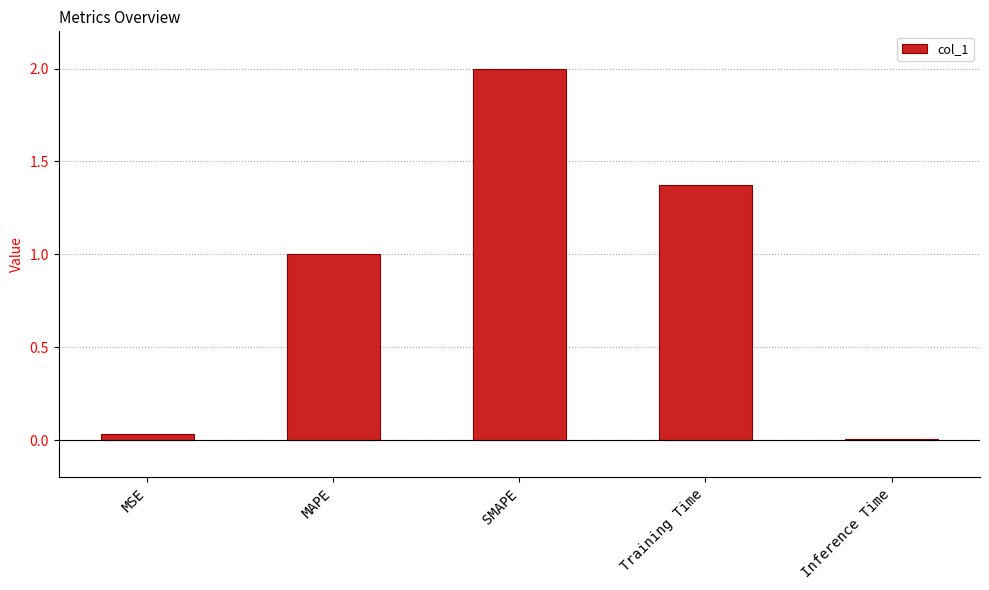

Are the bars horizontal?

No